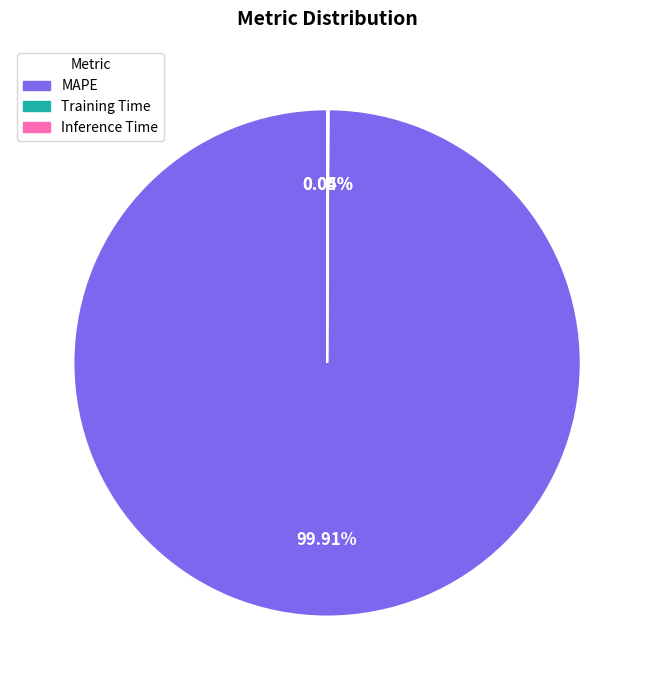

What is the largest slice in the pie chart?

MAPE